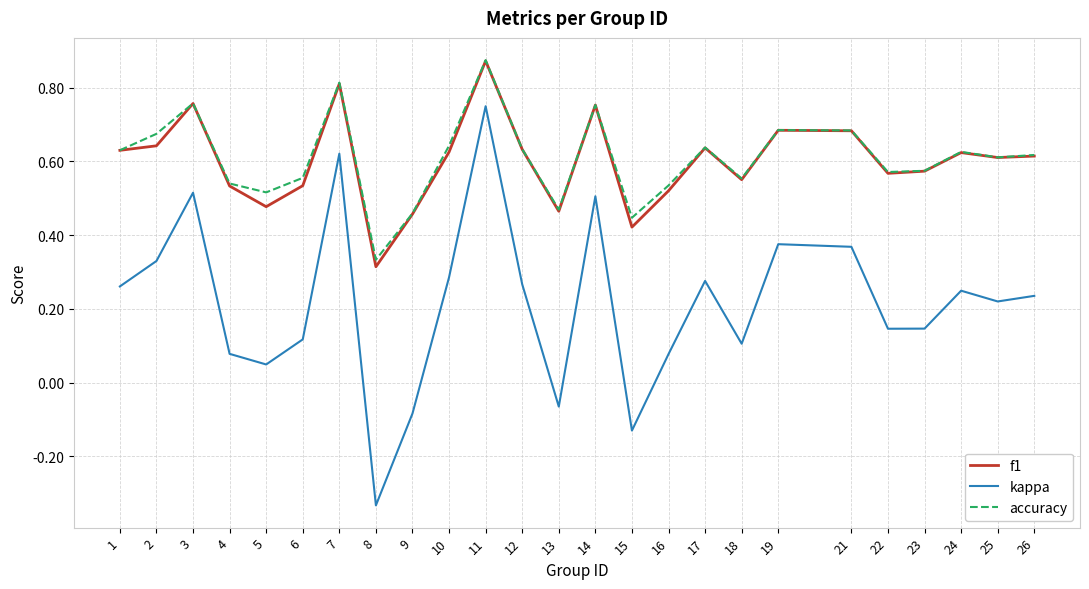

Is this an area chart (filled region under the line)?

No